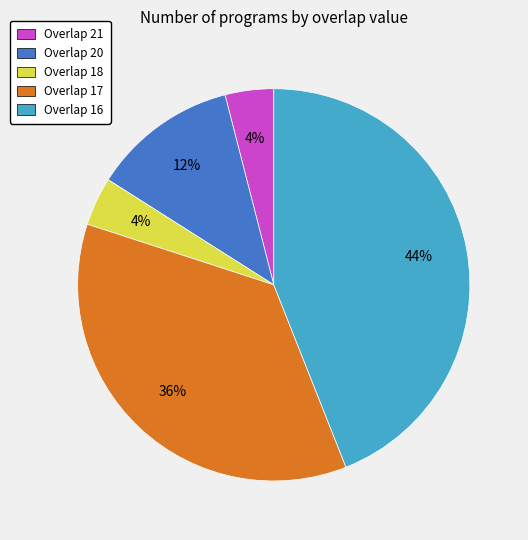

To the nearest percent, what is the difference between the largest and smallest slice percentages?

40%